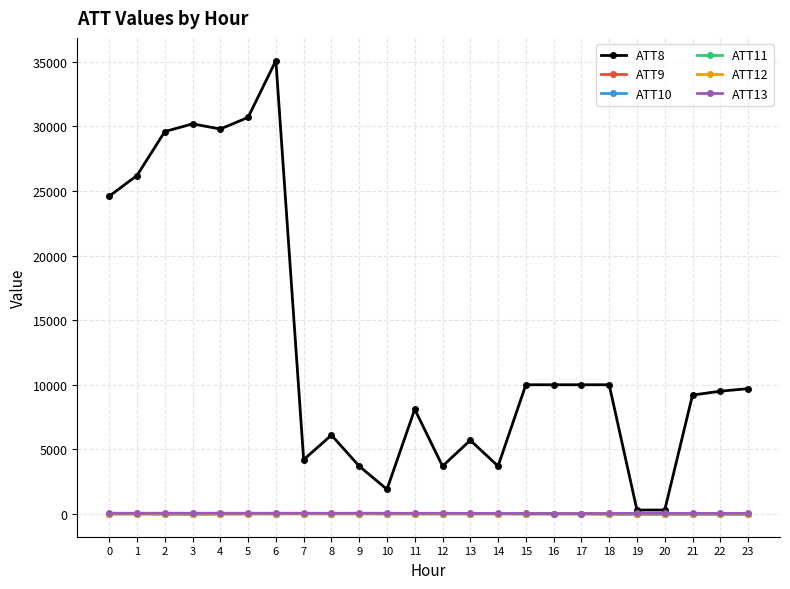

Is it true that ATT12 equals 3.5 at 4?

True